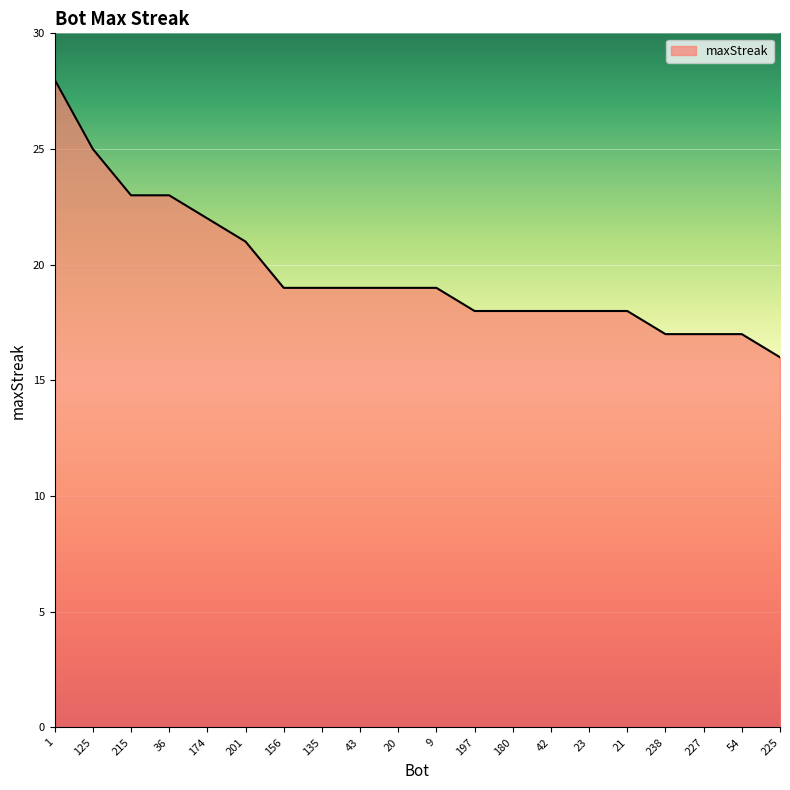

Which has a higher value, 20 or 225?

20